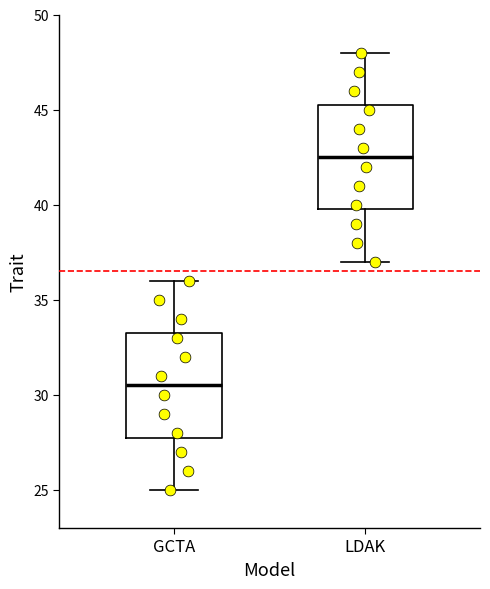

Reading left to right, transcribe this box plot: for each box, give where its median line is, the range the box spans, and where its two whiskers end, as read against the y-axis. The values are not printed on the chart, so give them approximately, as read against the axis.

GCTA: median 30.5, box 28.0 to 33.5, whiskers 25.0 to 36.0
LDAK: median 42.5, box 40.0 to 45.5, whiskers 37.0 to 48.0